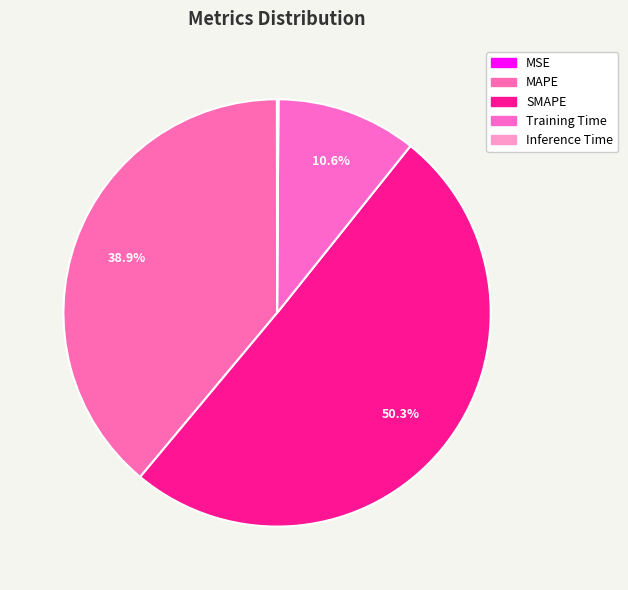

To the nearest percent, what portion does Training Time represent?

11%